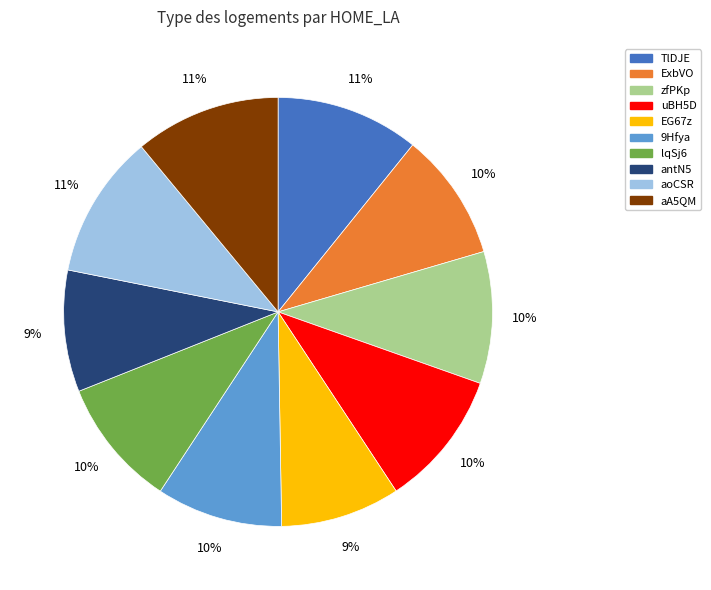

True or false: antN5 accounts for 4% of the total.

False